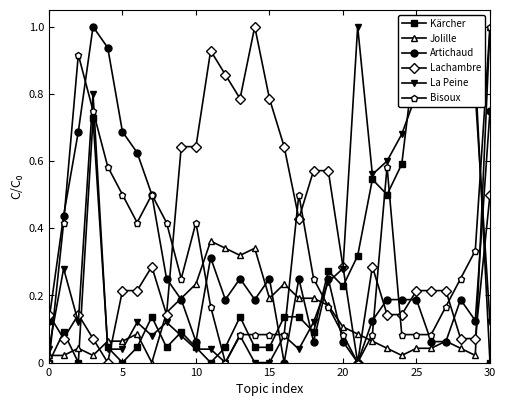

What is the average value of the Bisoux series?

0.3